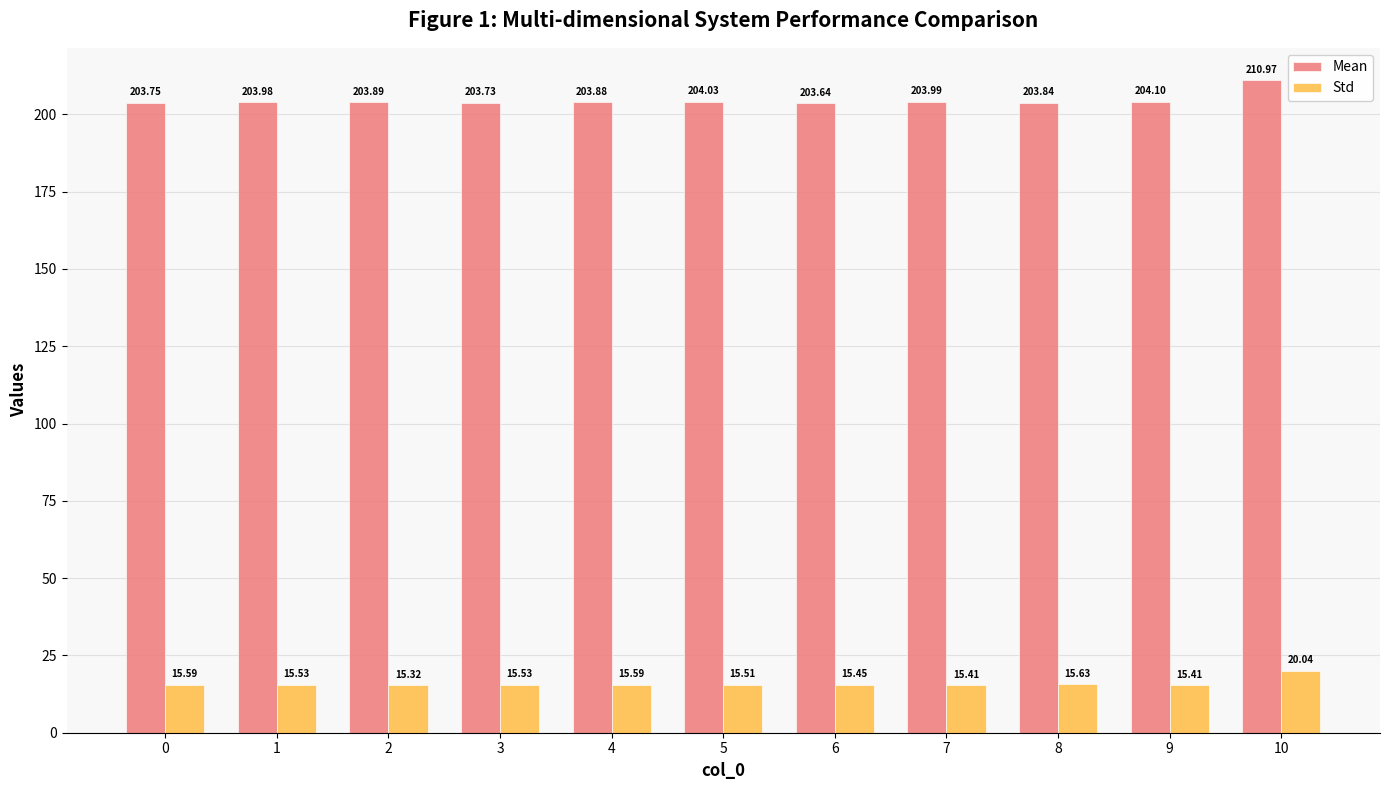

At how many categories does at least one series exceed 128?

11